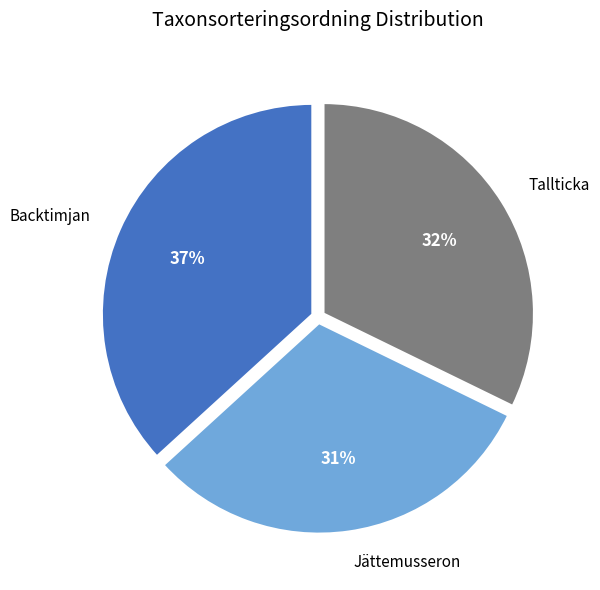

What percentage is the Tallticka slice, to the nearest percent?

32%